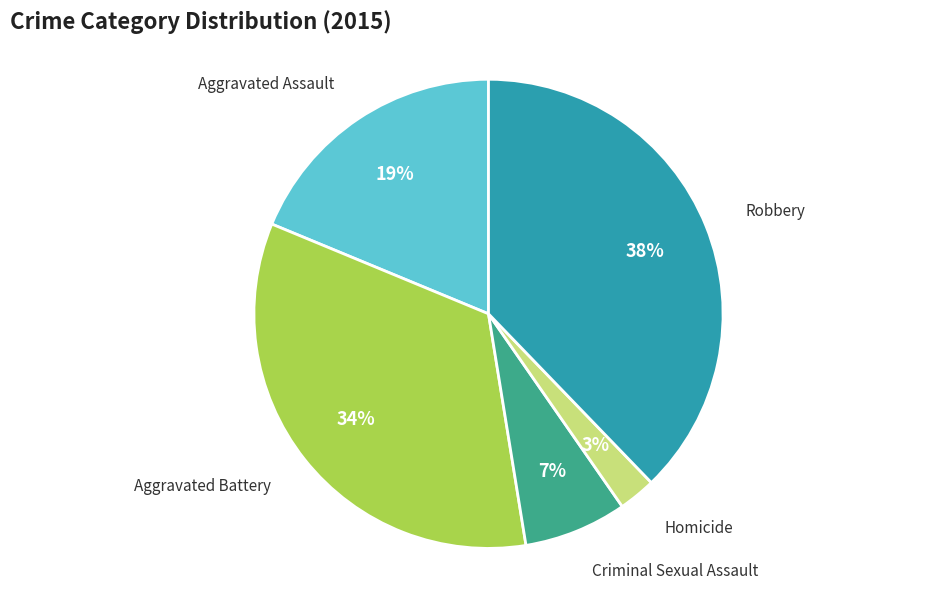

Is there any slice that represents more than half of the pie?

No